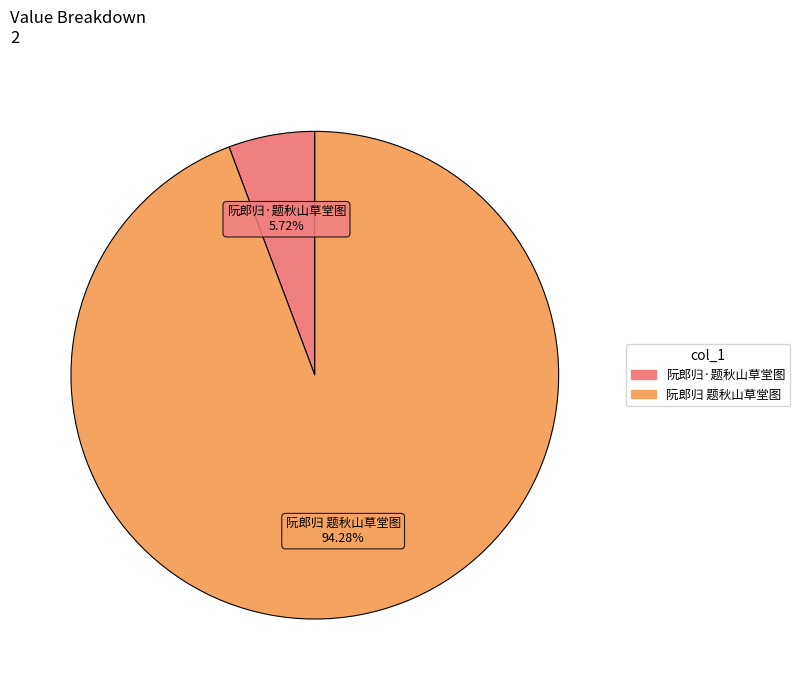

To the nearest percent, what is the difference between the largest and smallest slice percentages?

89%